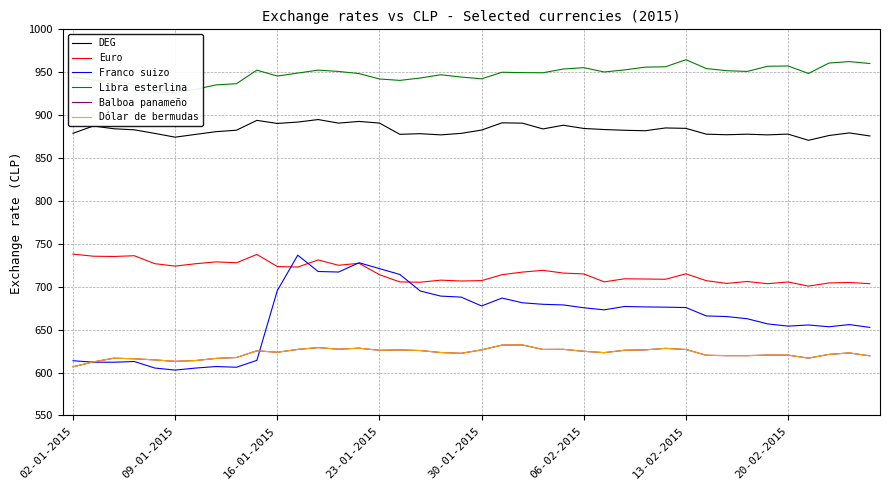

The value of DEG at 19 is 878.8. True or false?

True